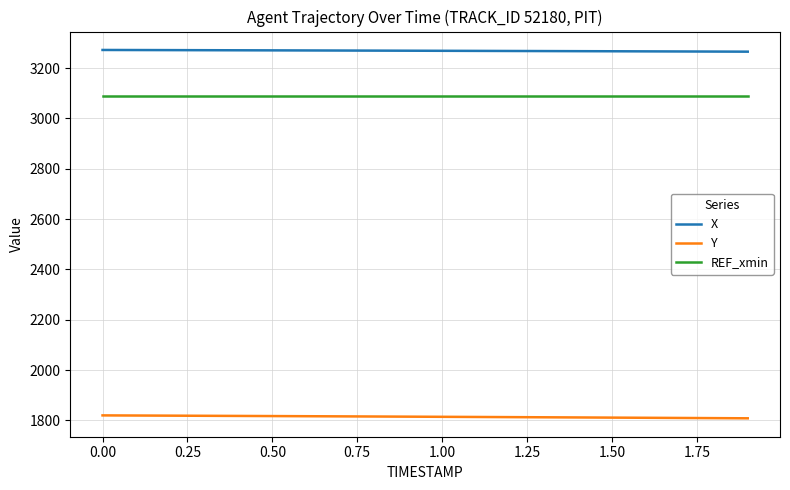

What is the maximum value shown in the chart?

3272.3